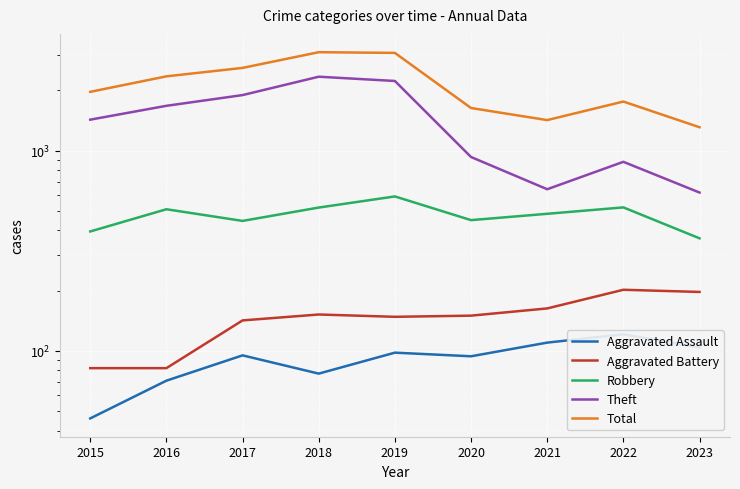

Which series changed the most between 2020 and 2023?

Total